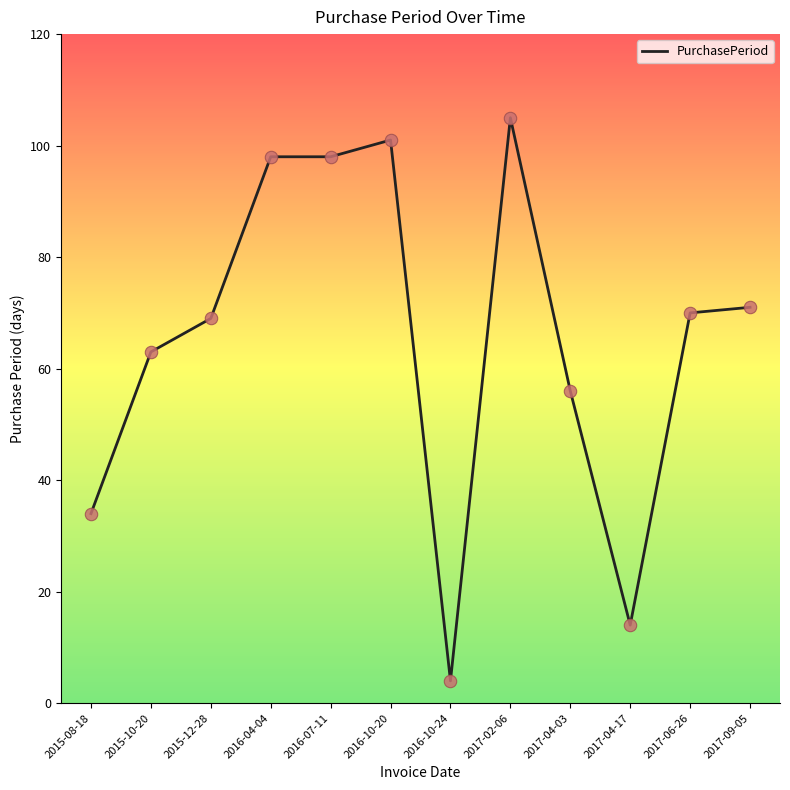

What is the change in value from 2016-10-20 to 2017-04-03?

-45